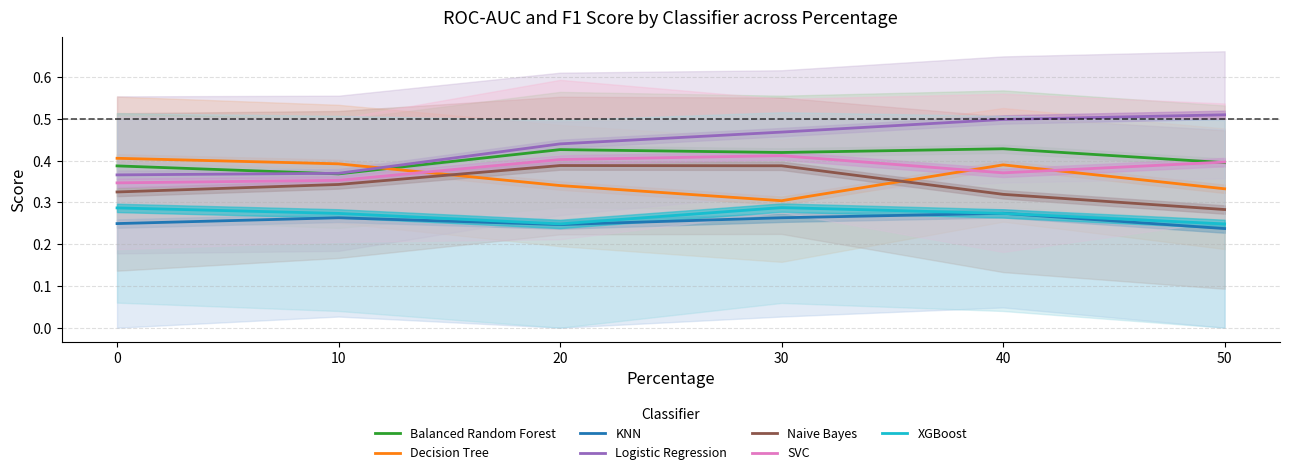

How many Logistic Regression values are between 0 and 1?

6